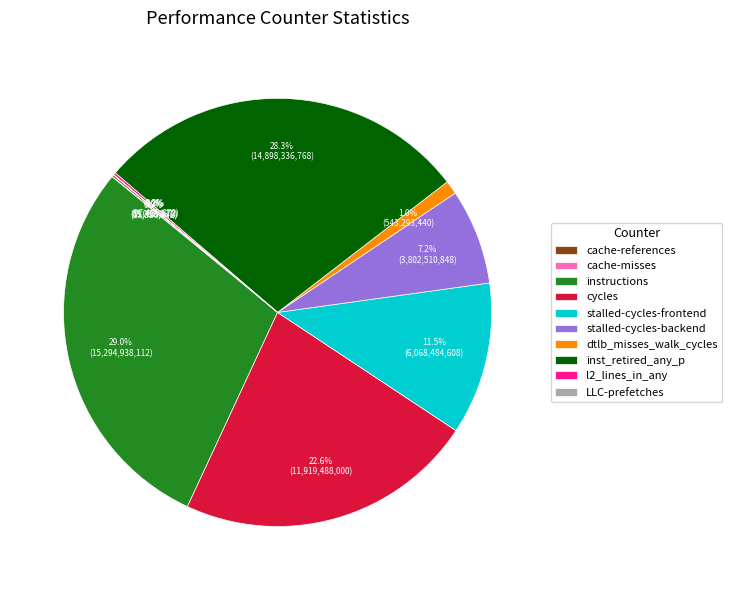

Is there a majority slice in this chart?

No